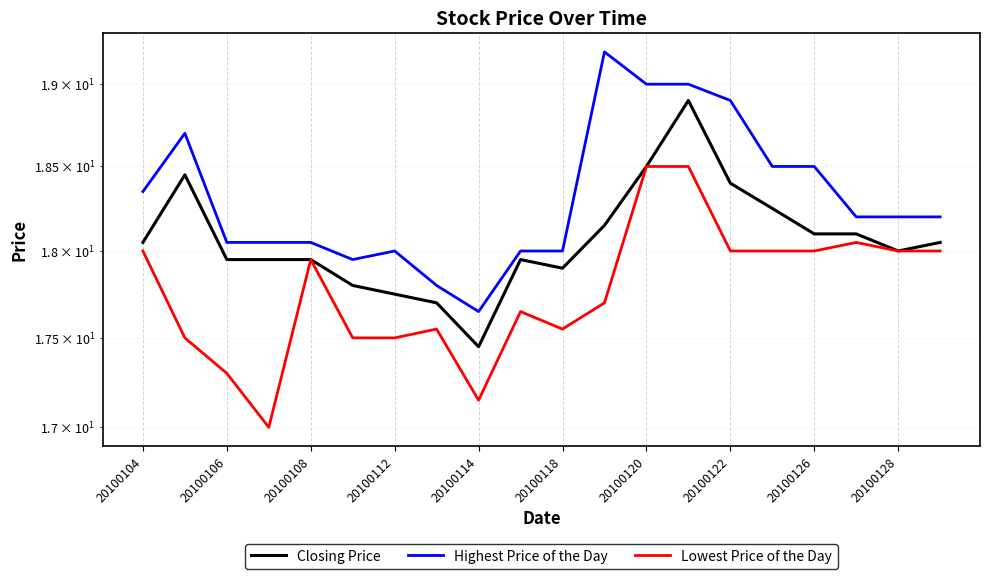

How many data points does each series have?

20